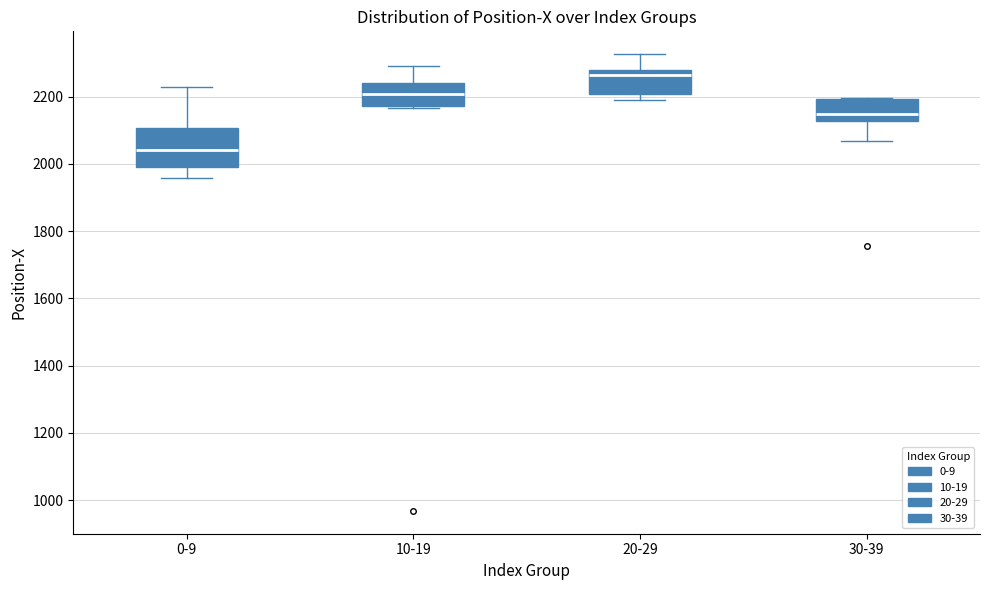

Which box is the tallest, from its lower edge to its upper edge?

0-9